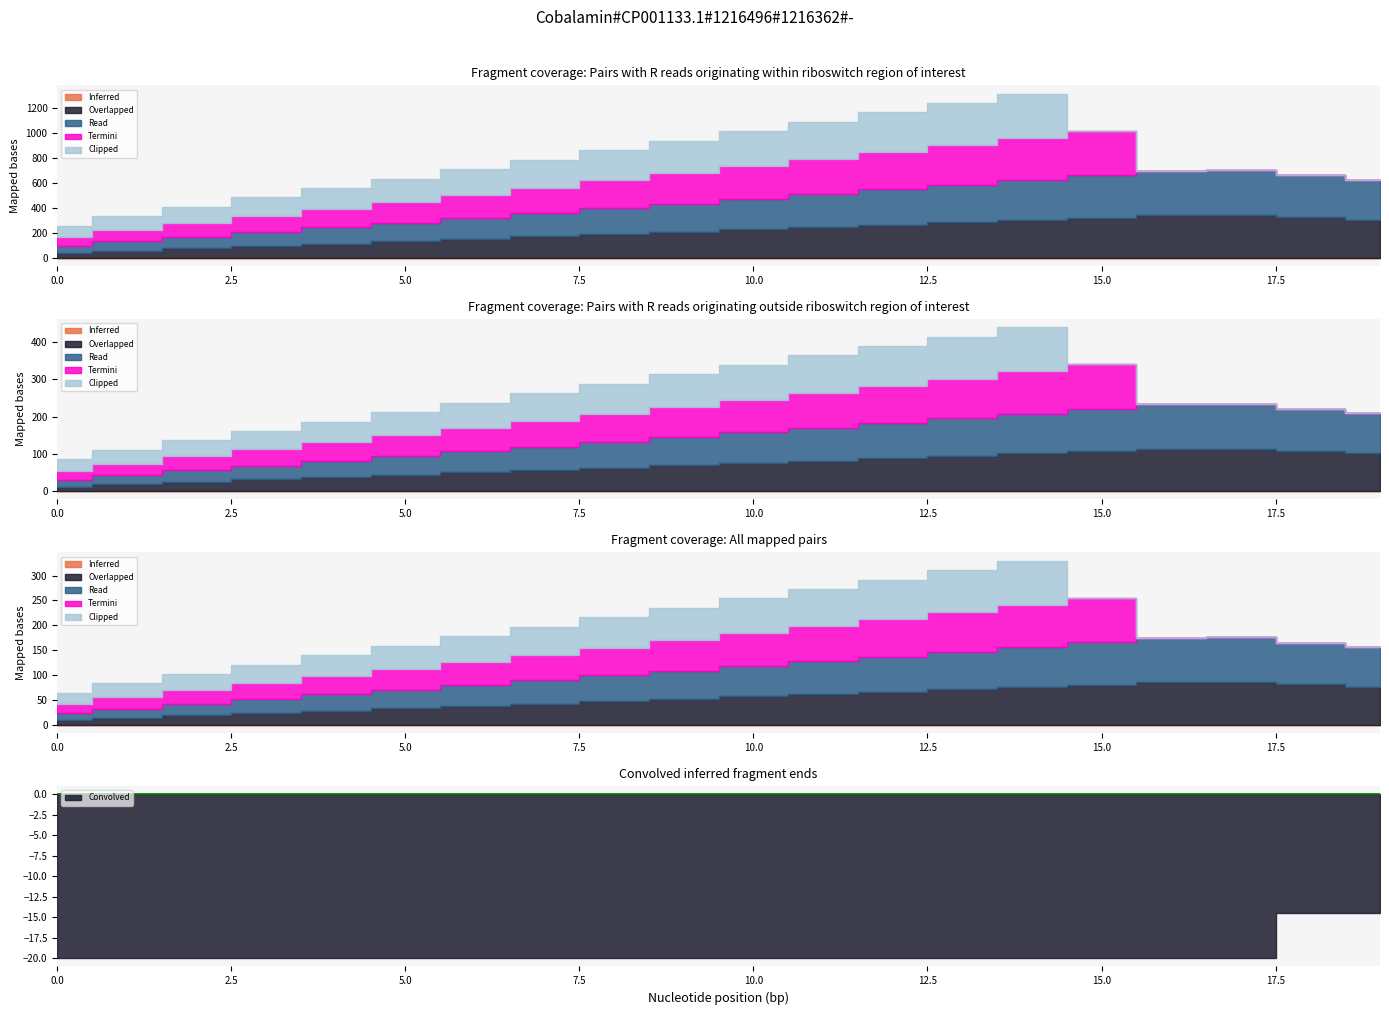

How many values in Clipped are above zero?

15